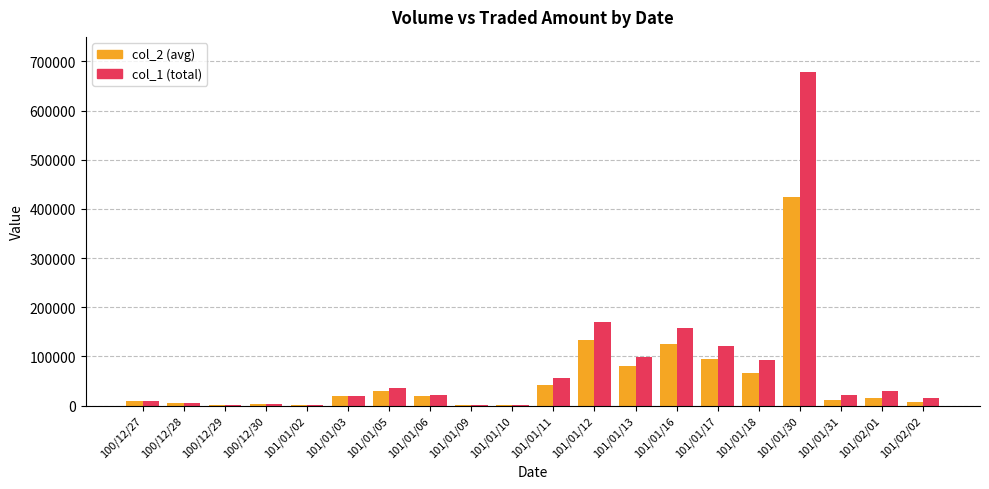

What is the greatest value displayed?

678000